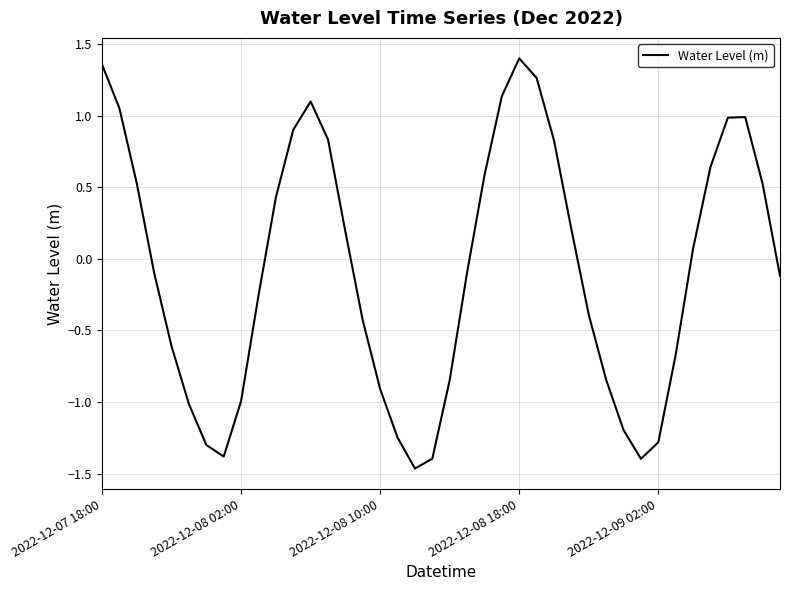

What is the difference between the maximum and minimum values?

2.9